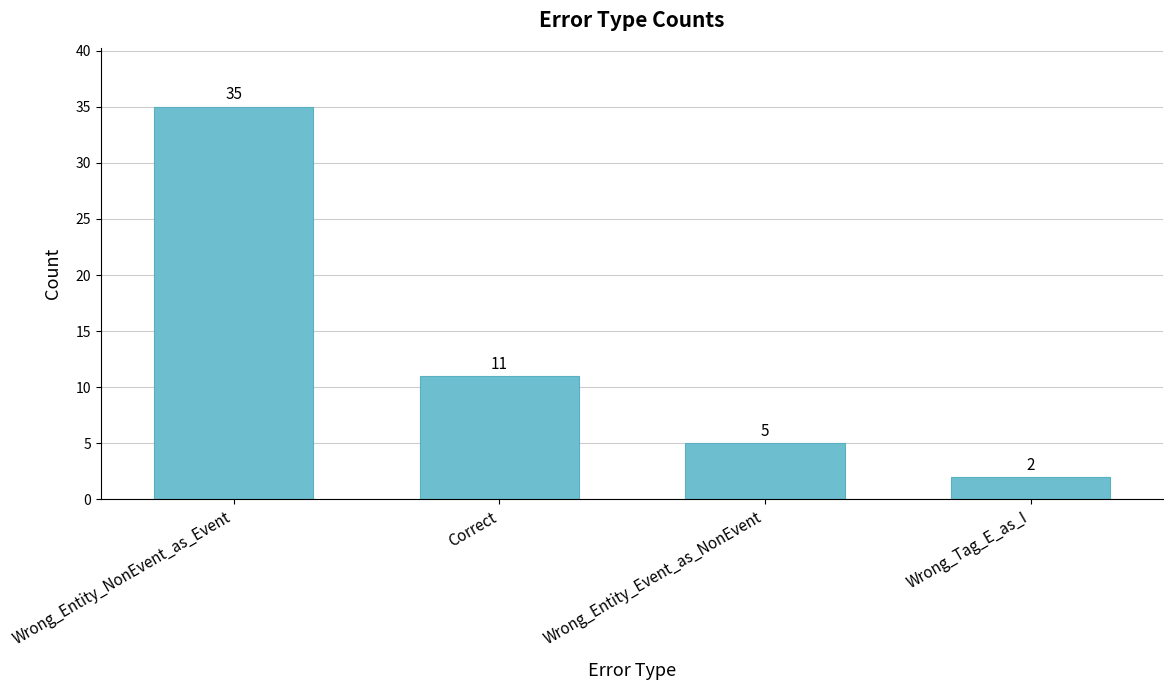

What is the value of the 4th bar from the left?

2